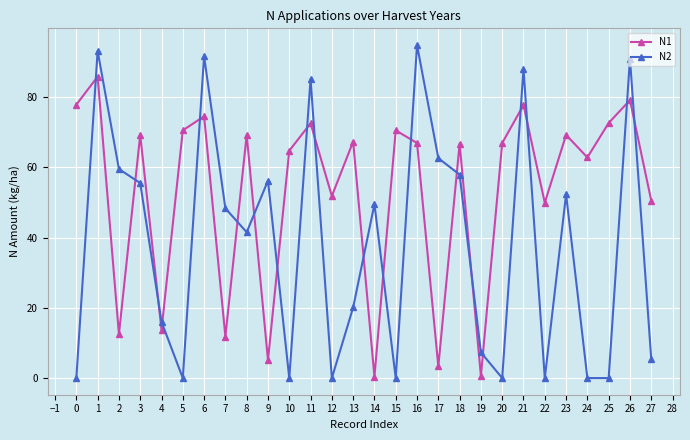

What is the sum of all N1 values?

1483.5